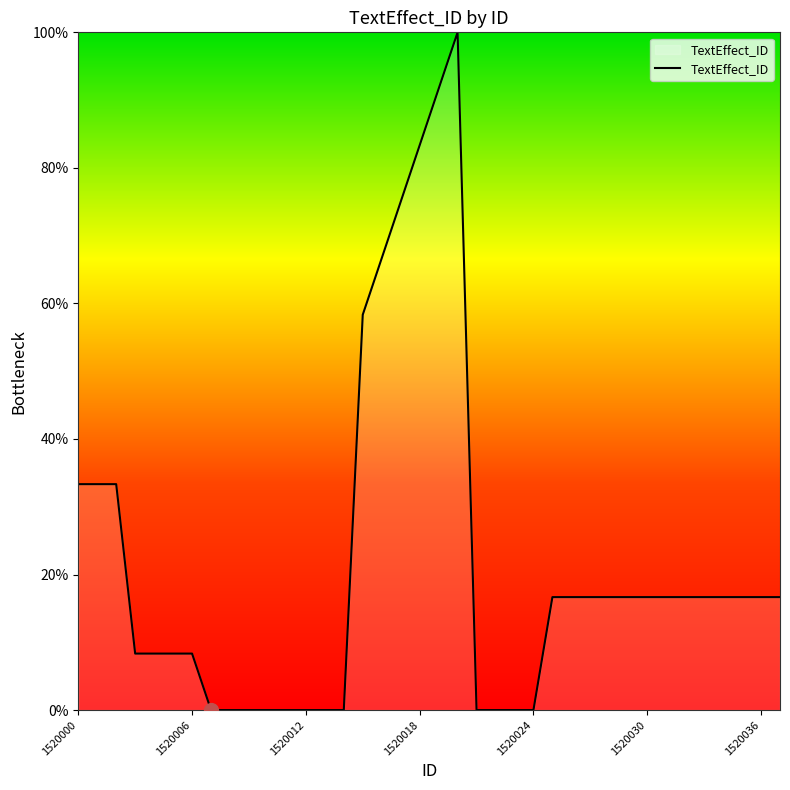

What is the difference between the maximum and minimum values?

100.0